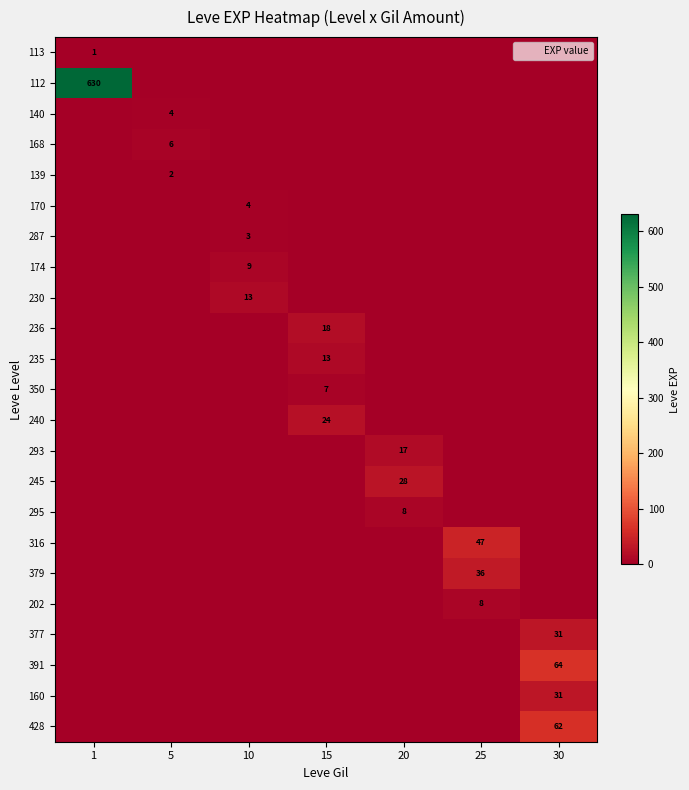

Between 1 and 20, which series saw the biggest shift?

112